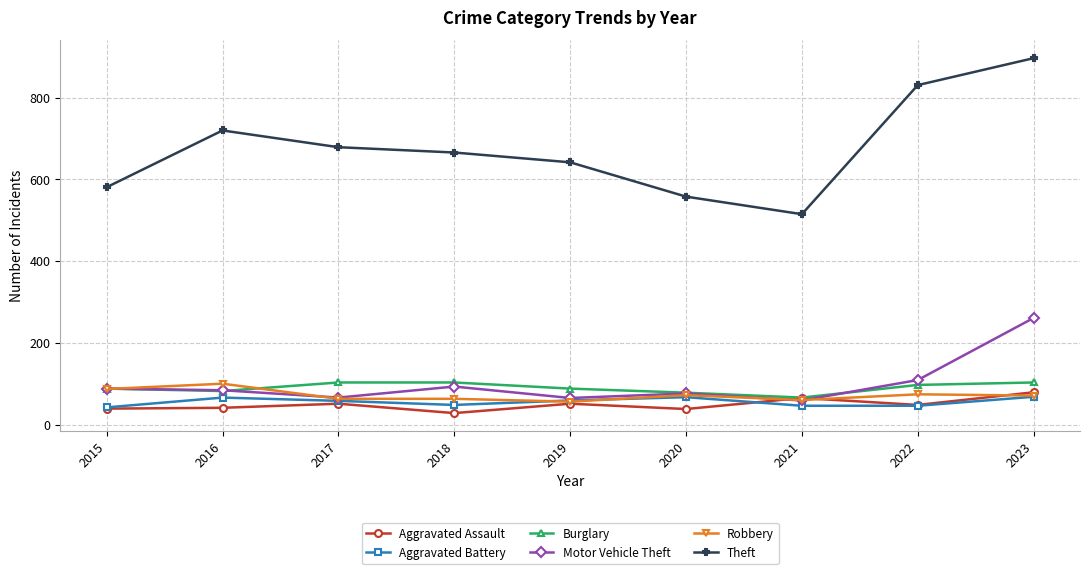

Is it true that Theft equals 720 at 2016?

True